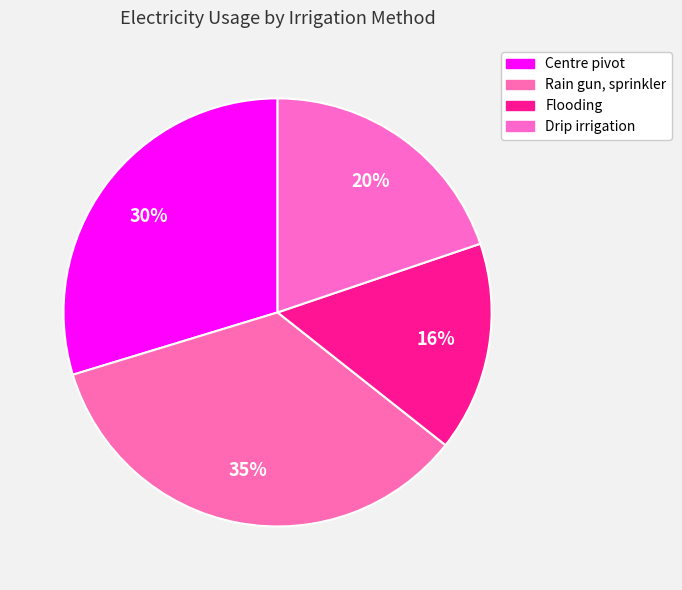

What is the total percentage of Flooding and Drip irrigation?

35.6%